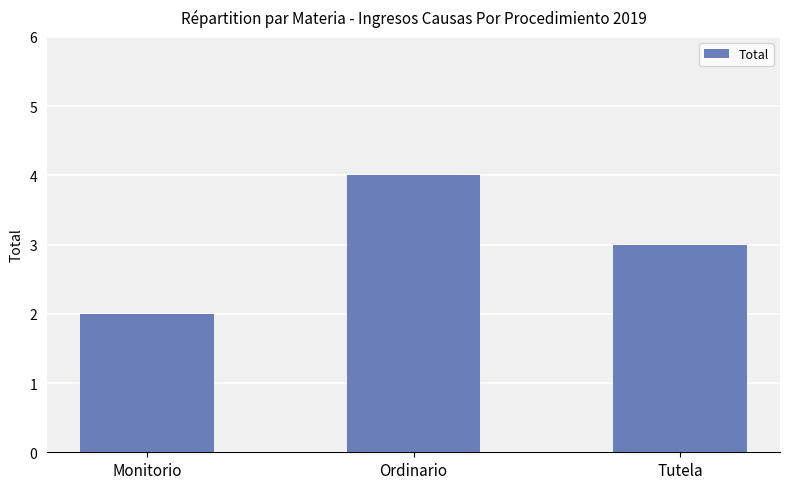

Reading left to right, transcribe all the data shown in this chart.

Monitorio=2	Ordinario=4	Tutela=3